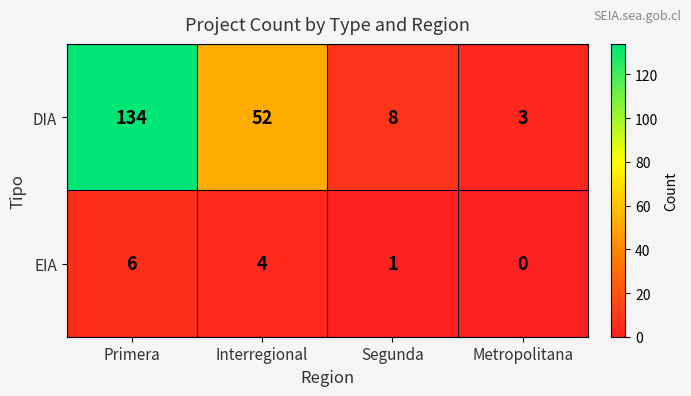

Rank the series at Interregional from lowest to highest value.

EIA, DIA